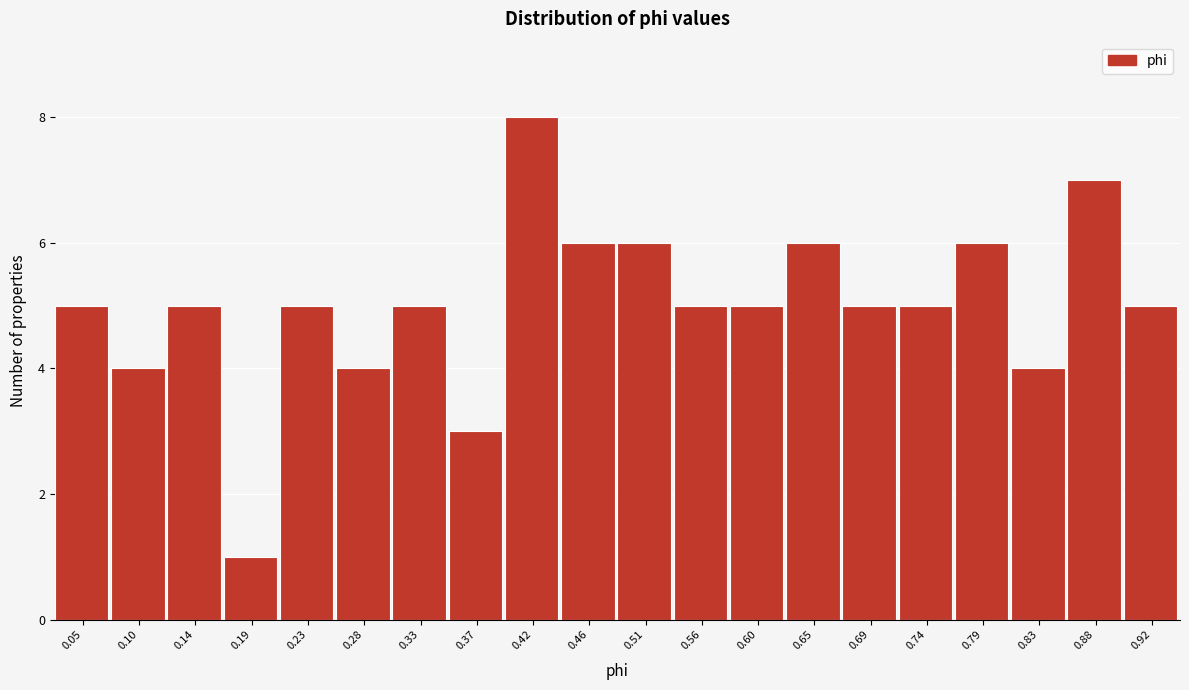

Reading left to right, list all the values displayed in this chart.

5	4	5	1	5	4	5	3	8	6	6	5	5	6	5	5	6	4	7	5